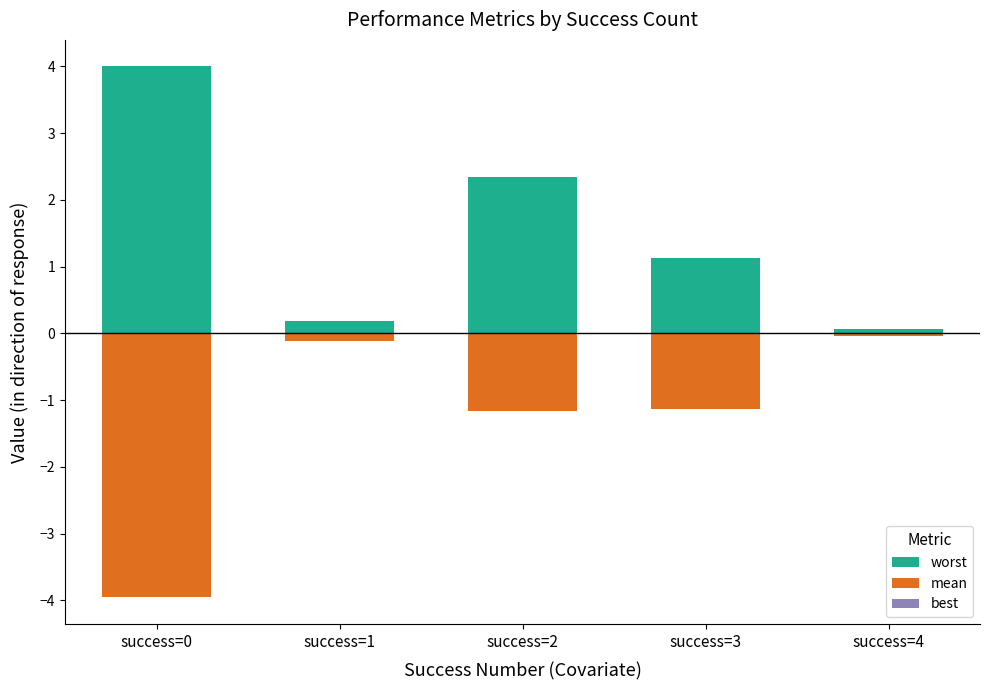

List the series in order of their peak value, lowest first.

mean, best, worst